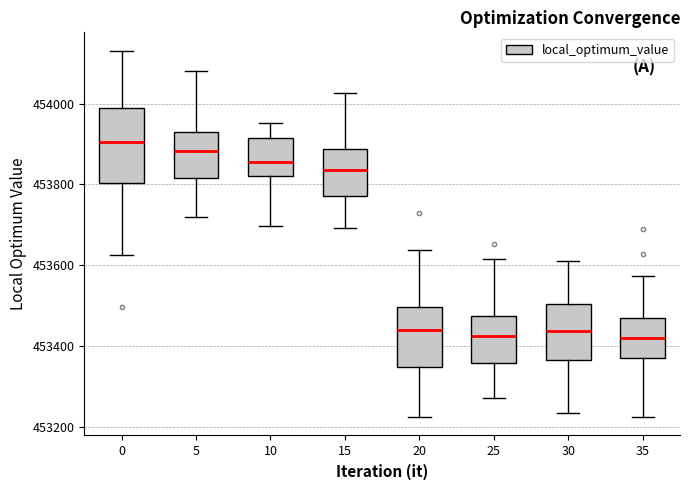

Where does the median line of the box at x = 15 sit on the y-axis? The values are not printed on the chart, so give them approximately, as read against the axis.

453840